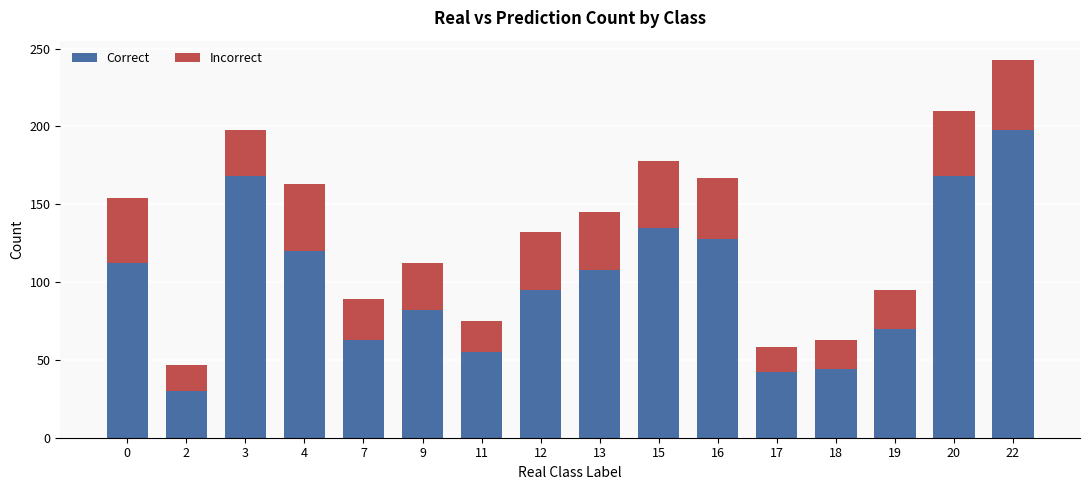

True or false: Correct has a value of 42 at 17.

True